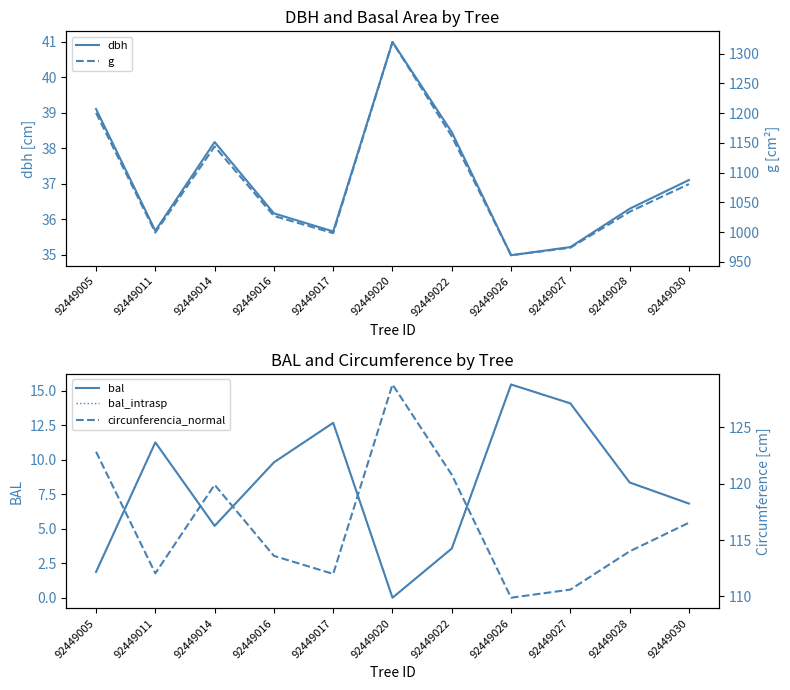

True or false: circunferencia_normal has more than 0 points higher than both neighbors.

True